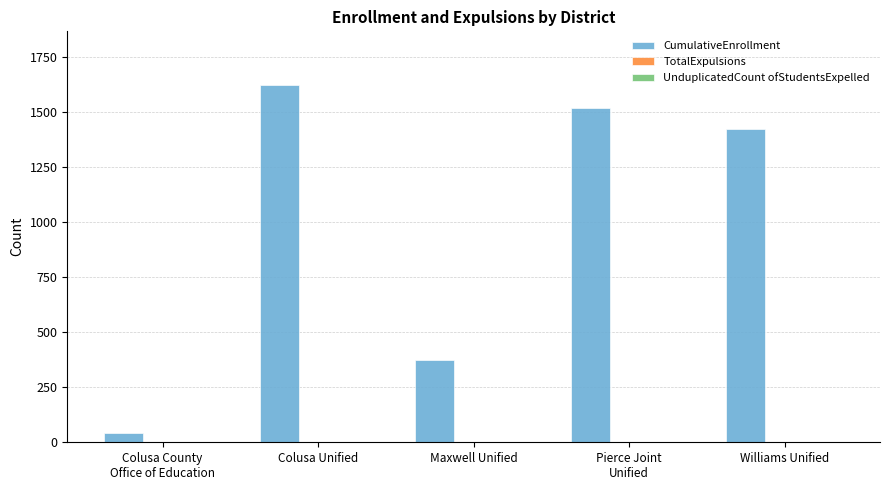

Which series has the largest range (max minus min)?

CumulativeEnrollment